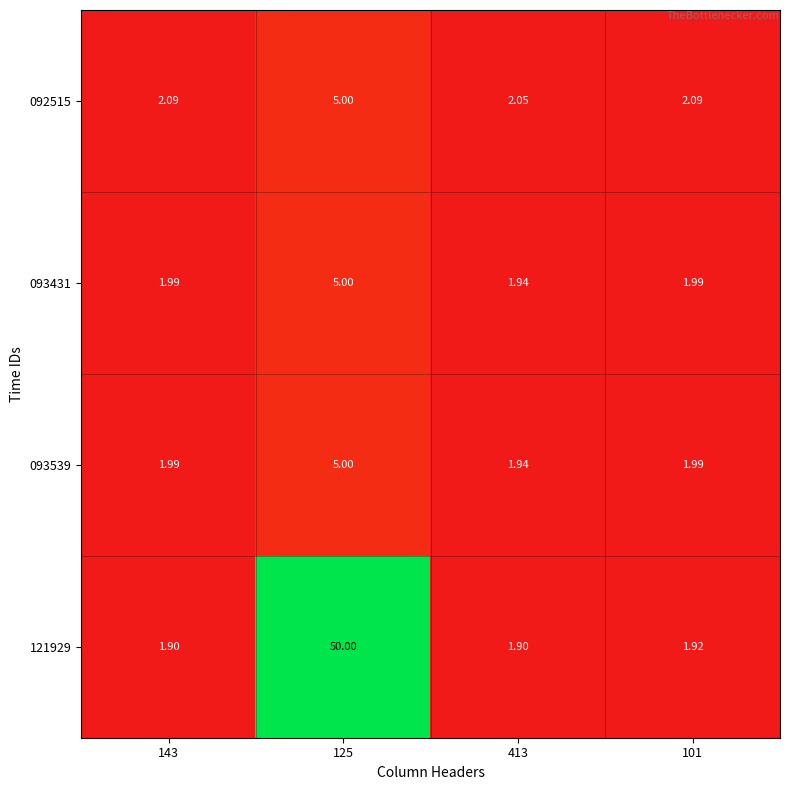

Is the value of 121929 at 413 greater than the value of 092515 at 143?

No